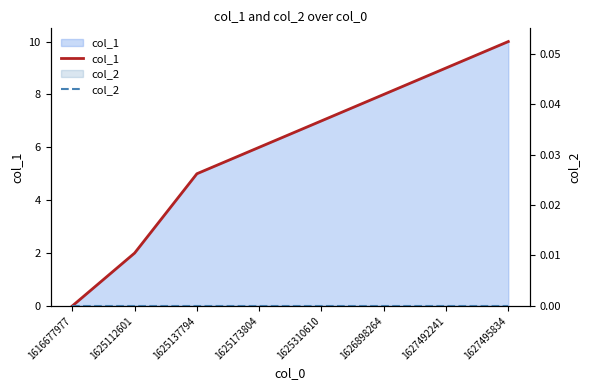

List the labels in order of col_2 value, largest first.

1616677977, 1625112601, 1625137794, 1625173804, 1625310610, 1626898264, 1627492241, 1627495834